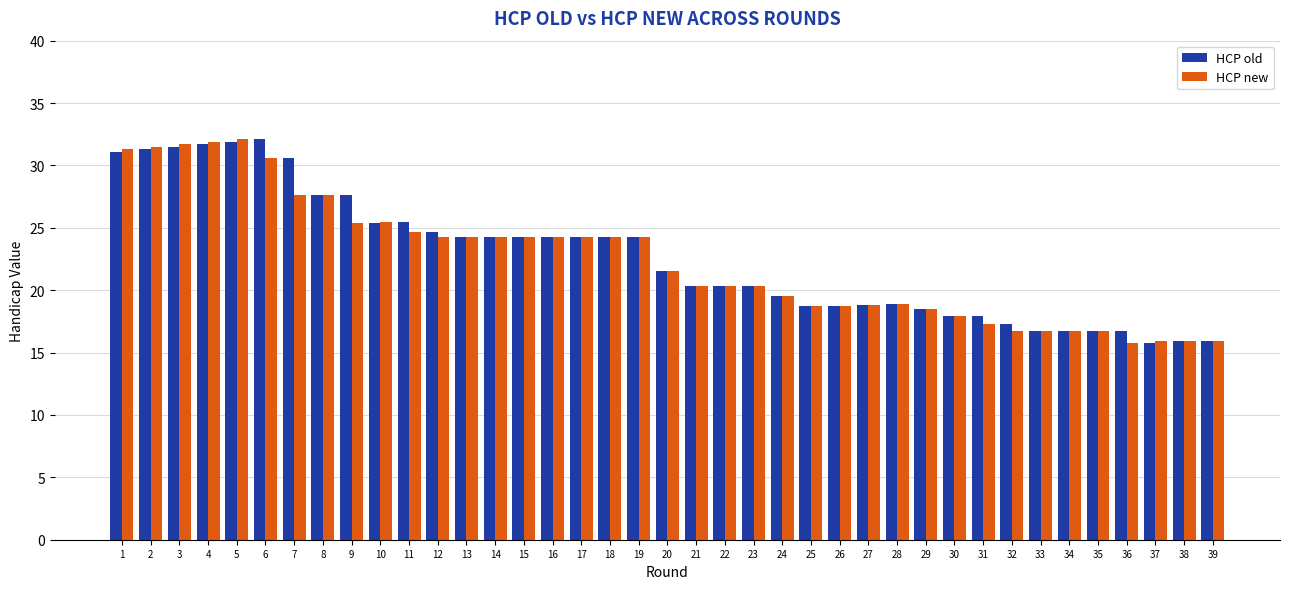

Where does the HCP new series first go above 21?

1